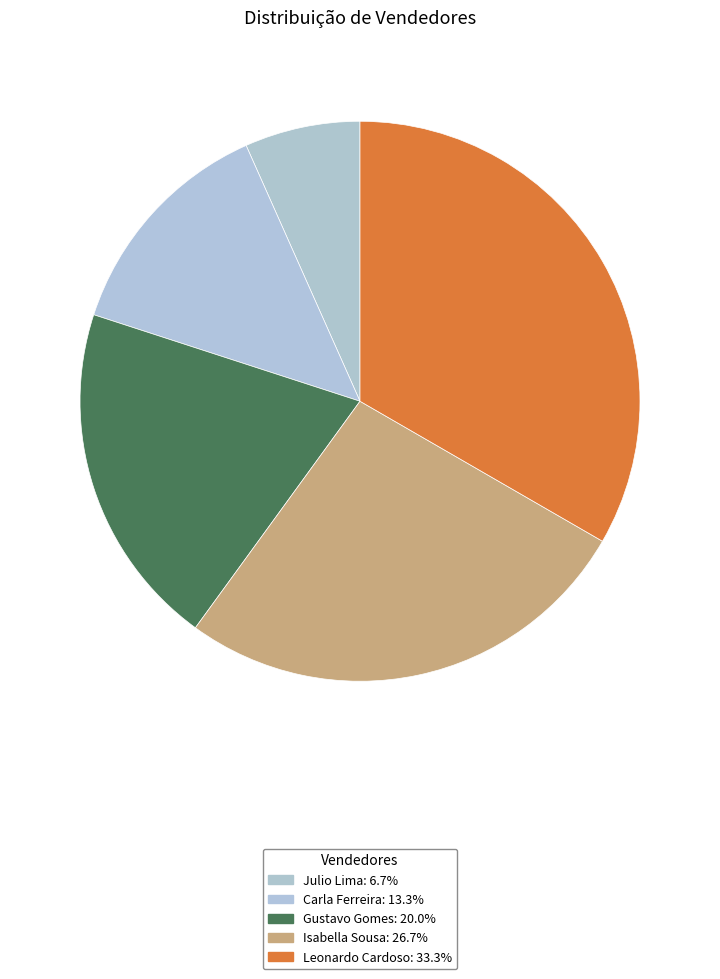

Combined, do Julio Lima and Leonardo Cardoso account for over 50%?

No